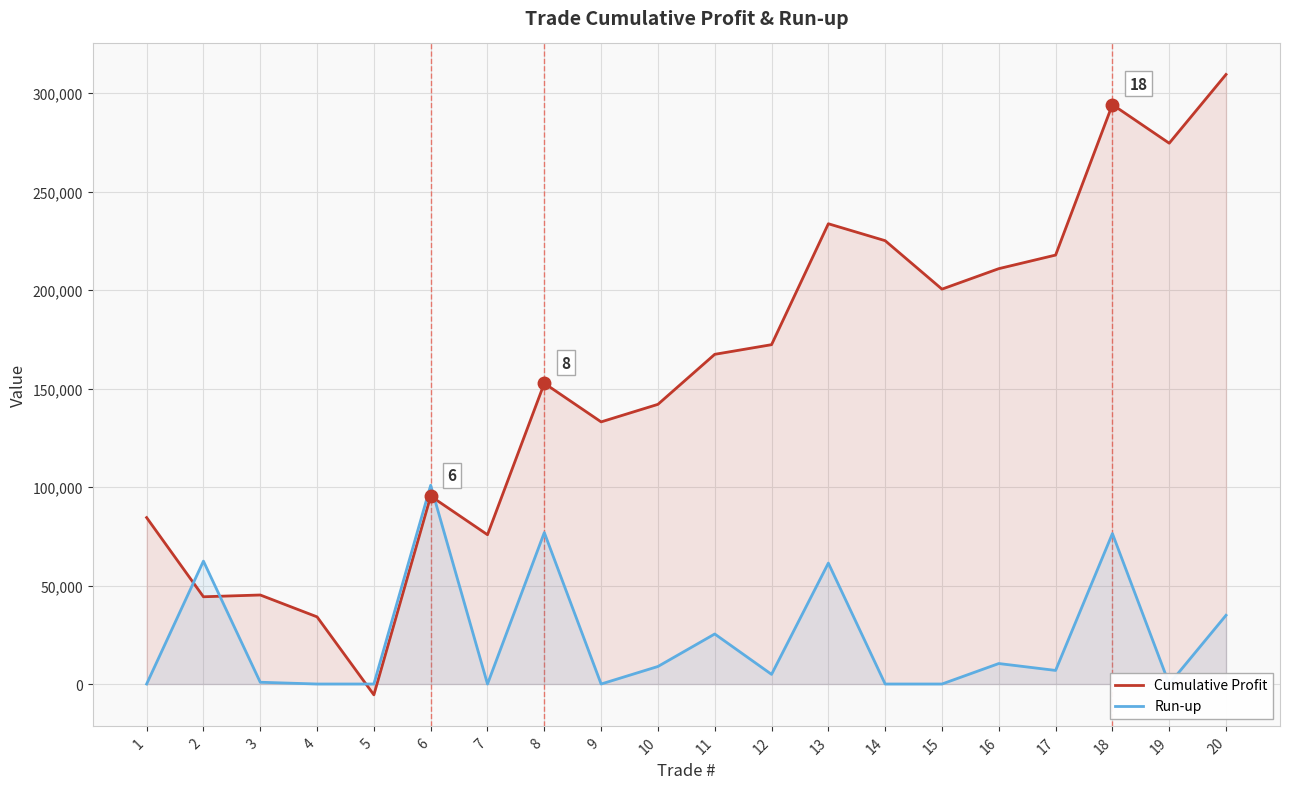

At how many categories does at least one series exceed 145682?

11